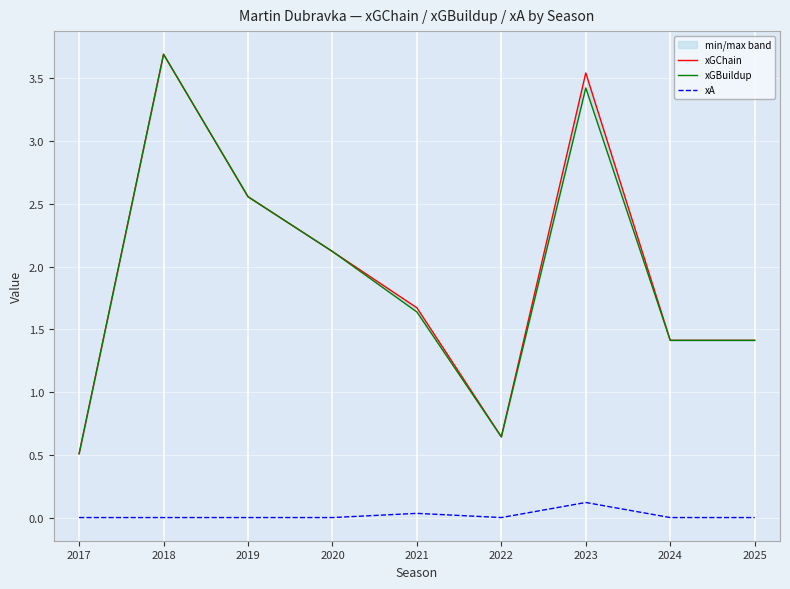

What is the value of the xGBuildup point at the 2nd from the left?

3.7